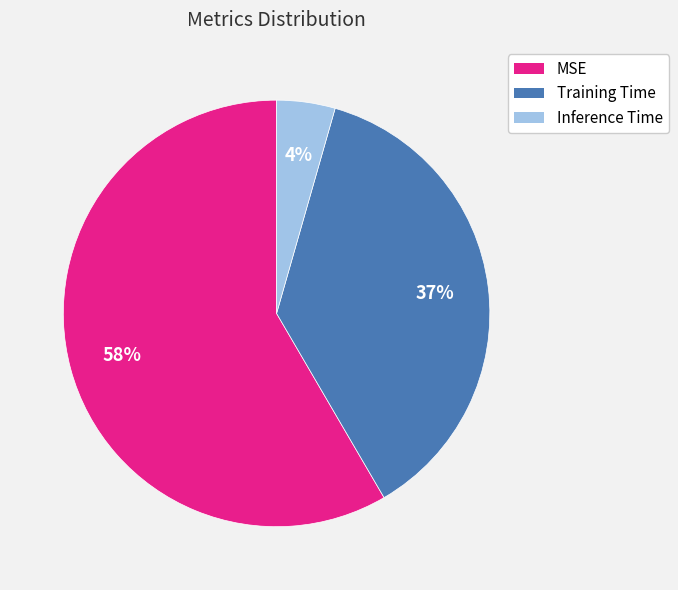

Which slice represents more than half of the pie?

MSE